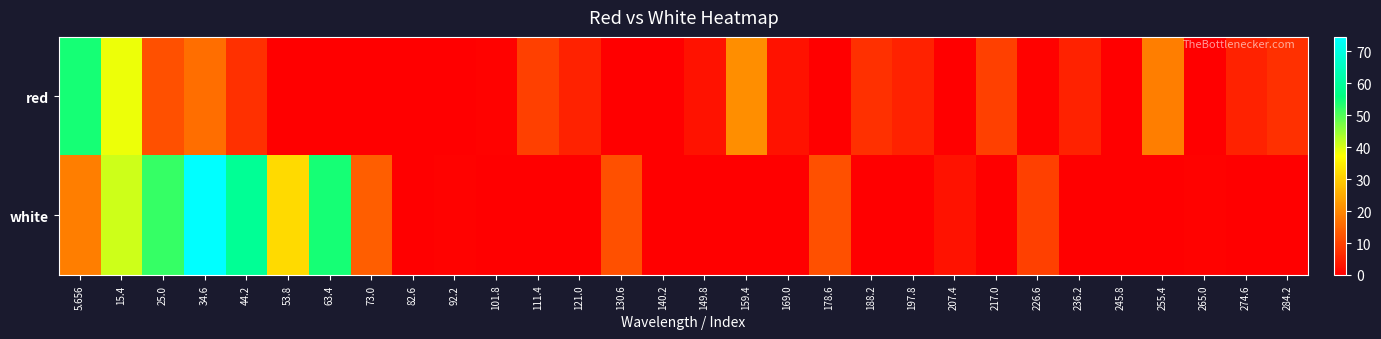

Reading left to right, extract all data points from this chart.

red: 5.656=54.4	15.4=38.7	25.0=11.7	34.6=16.2	44.2=7.2	53.8=0.0	63.4=0.0	73.0=0.0	82.6=0.0	92.2=0.0	101.8=0.5	111.4=9.5	121.0=5.0	130.6=0.0	140.2=0.0	149.8=2.8	159.4=20.7	169.0=2.8	178.6=0.0	188.2=7.2	197.8=5.0	207.4=0.0	217.0=9.5	226.6=0.5	236.2=5.0	245.8=0.0	255.4=18.5	265.0=0.0	274.6=5.0	284.2=7.2
white: 5.656=18.5	15.4=40.9	25.0=52.1	34.6=74.6	44.2=58.8	53.8=31.9	63.4=54.4	73.0=14.0	82.6=0.0	92.2=0.5	101.8=0.0	111.4=0.0	121.0=0.0	130.6=11.7	140.2=0.0	149.8=0.0	159.4=0.0	169.0=0.0	178.6=11.7	188.2=0.0	197.8=0.0	207.4=2.8	217.0=0.0	226.6=9.5	236.2=0.0	245.8=0.0	255.4=0.0	265.0=0.5	274.6=0.0	284.2=0.0